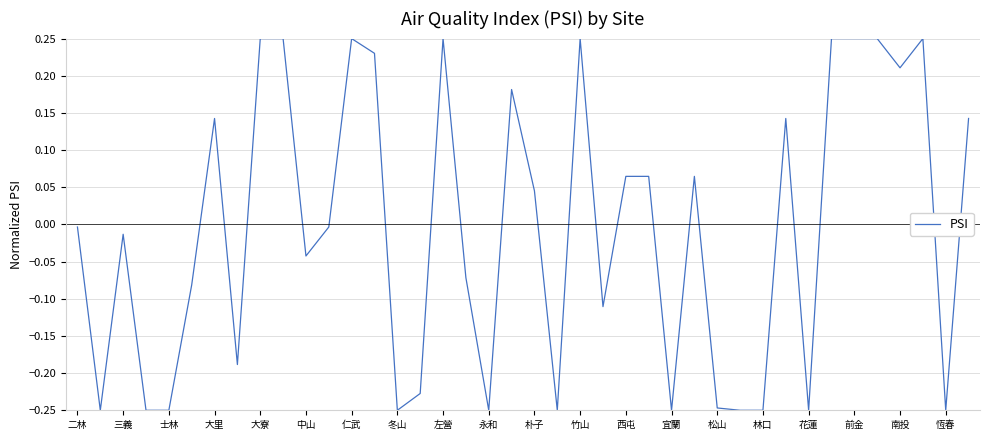

What is the difference between the maximum and minimum values?

0.5